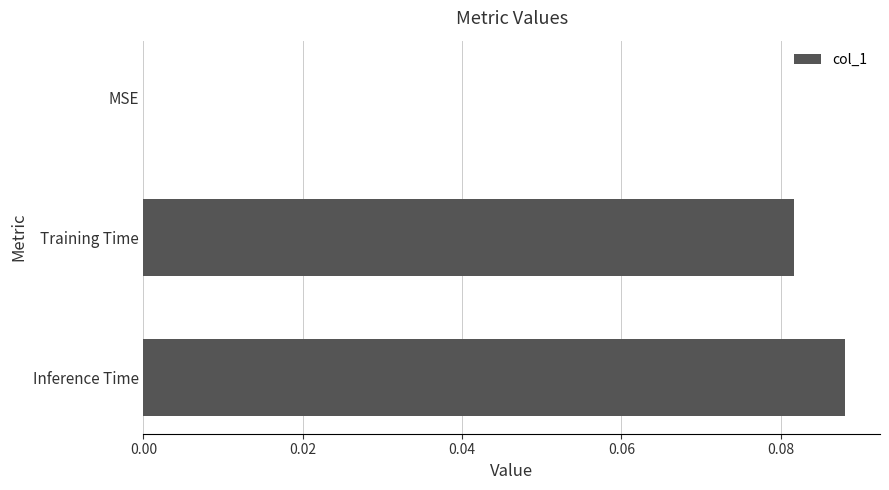

What is the change in value from MSE to Training Time?

+0.1